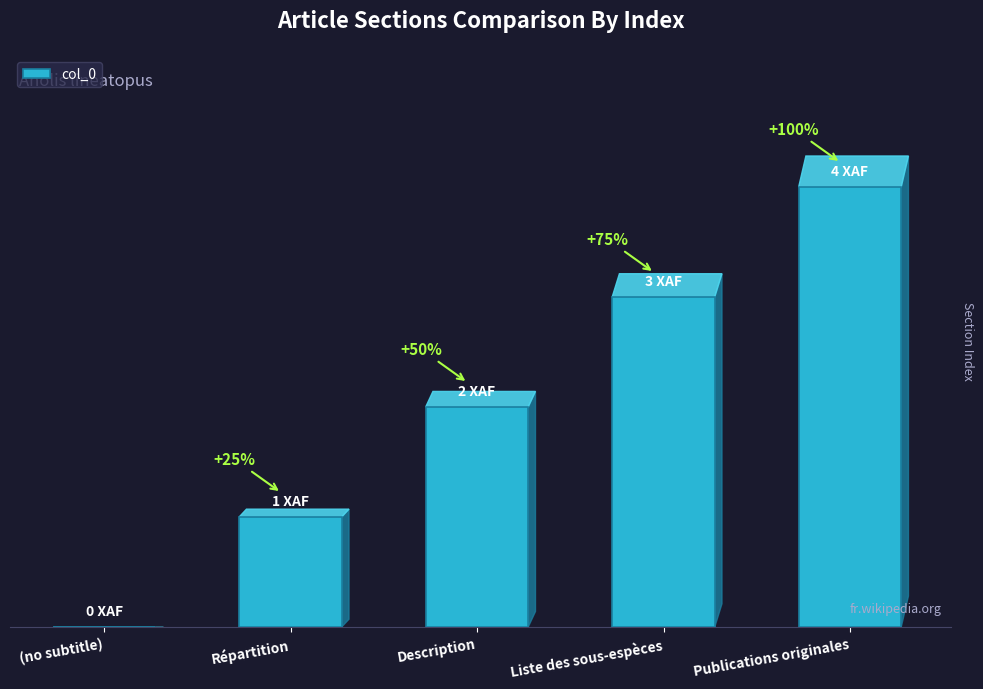

Where is the data nearest to the value 2?

Description